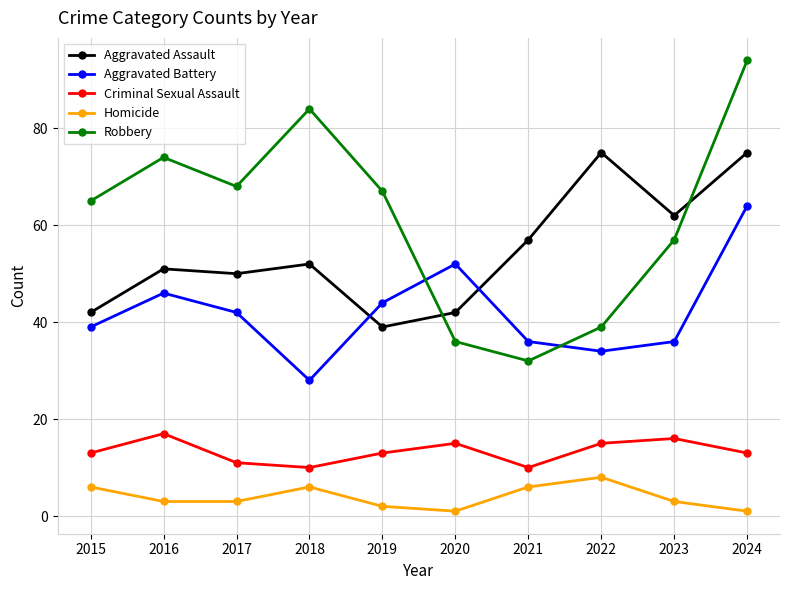

True or false: Aggravated Assault and Aggravated Battery intersect in this chart.

True